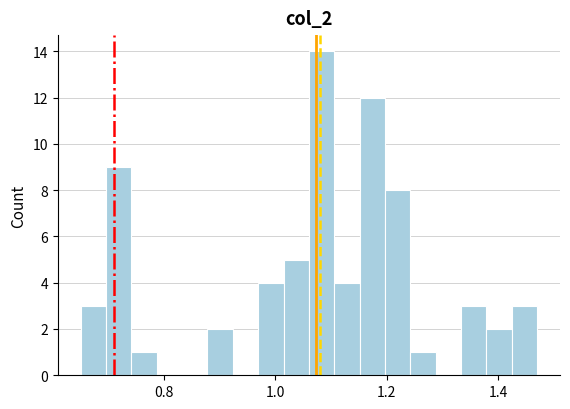

Around what value on the x-axis is the tallest bar? Give the approximate position of its centre, as read against the axis.

1.08